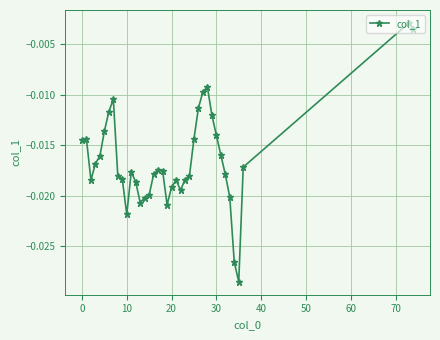

What is the sum of all values?

-0.6